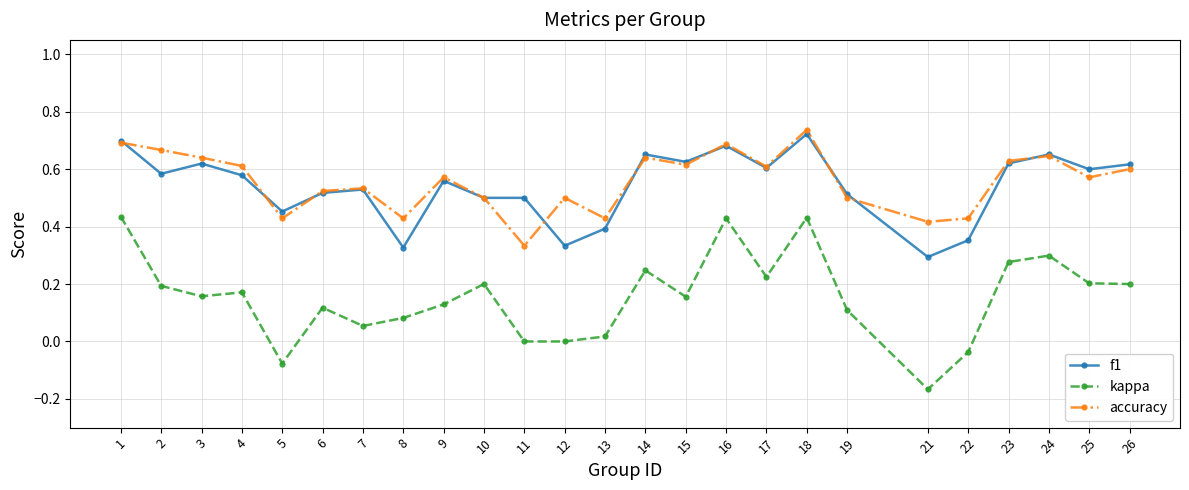

Which series has the widest spread of values?

kappa